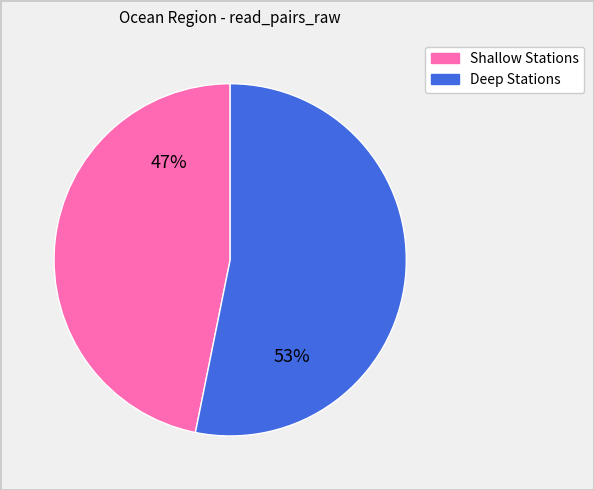

How many slices are in this pie chart?

2